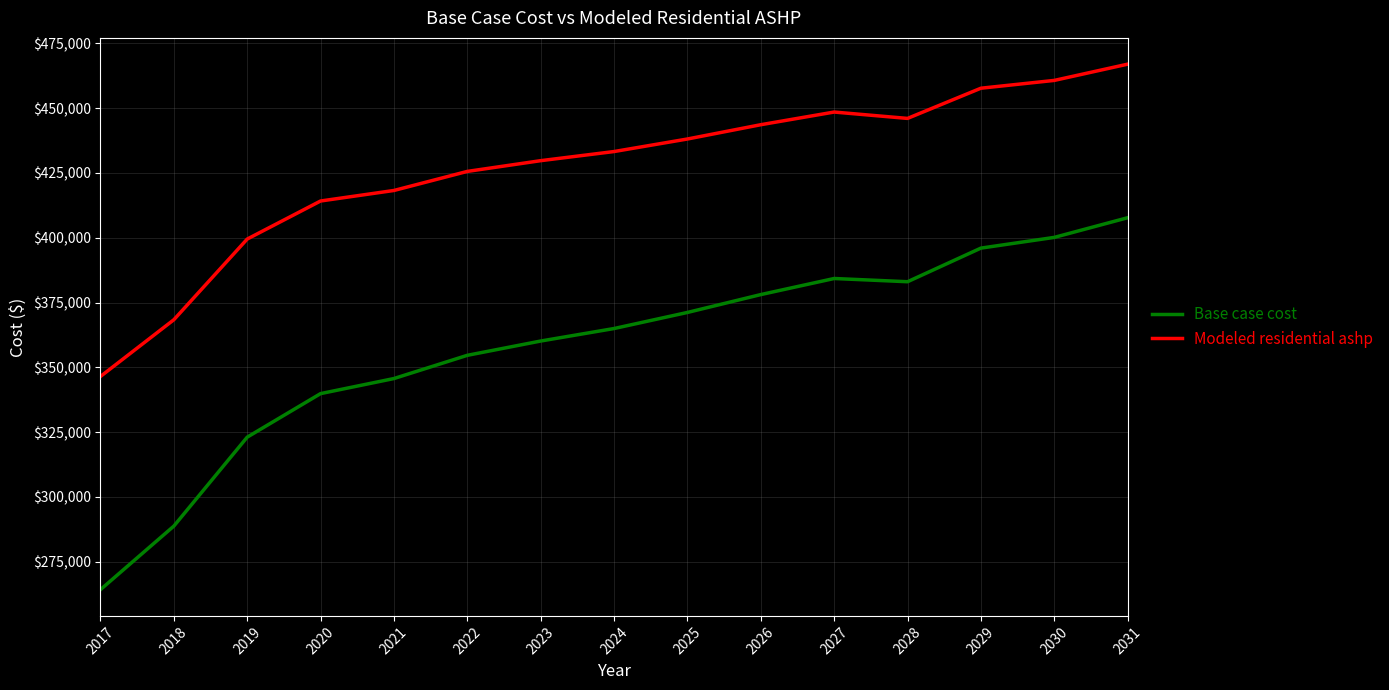

Reading left to right, extract all data points from this chart.

Base case cost: 2017=264285.5	2018=288781.7	2019=323081.7	2020=339876.9	2021=345690.1	2022=354645.2	2023=360153.9	2024=364978.5	2025=371176.2	2026=378068.4	2027=384271.4	2028=383027.1	2029=395988.1	2030=400123.4	2031=407704.9
Modeled residential ashp: 2017=346491.2	2018=368360.3	2019=399475.6	2020=414157.2	2021=418217.2	2022=425569.8	2023=429709.7	2024=433231.6	2025=438066.7	2026=443577.6	2027=448463.6	2028=446008.0	2029=457654.0	2030=460662.3	2031=466928.4